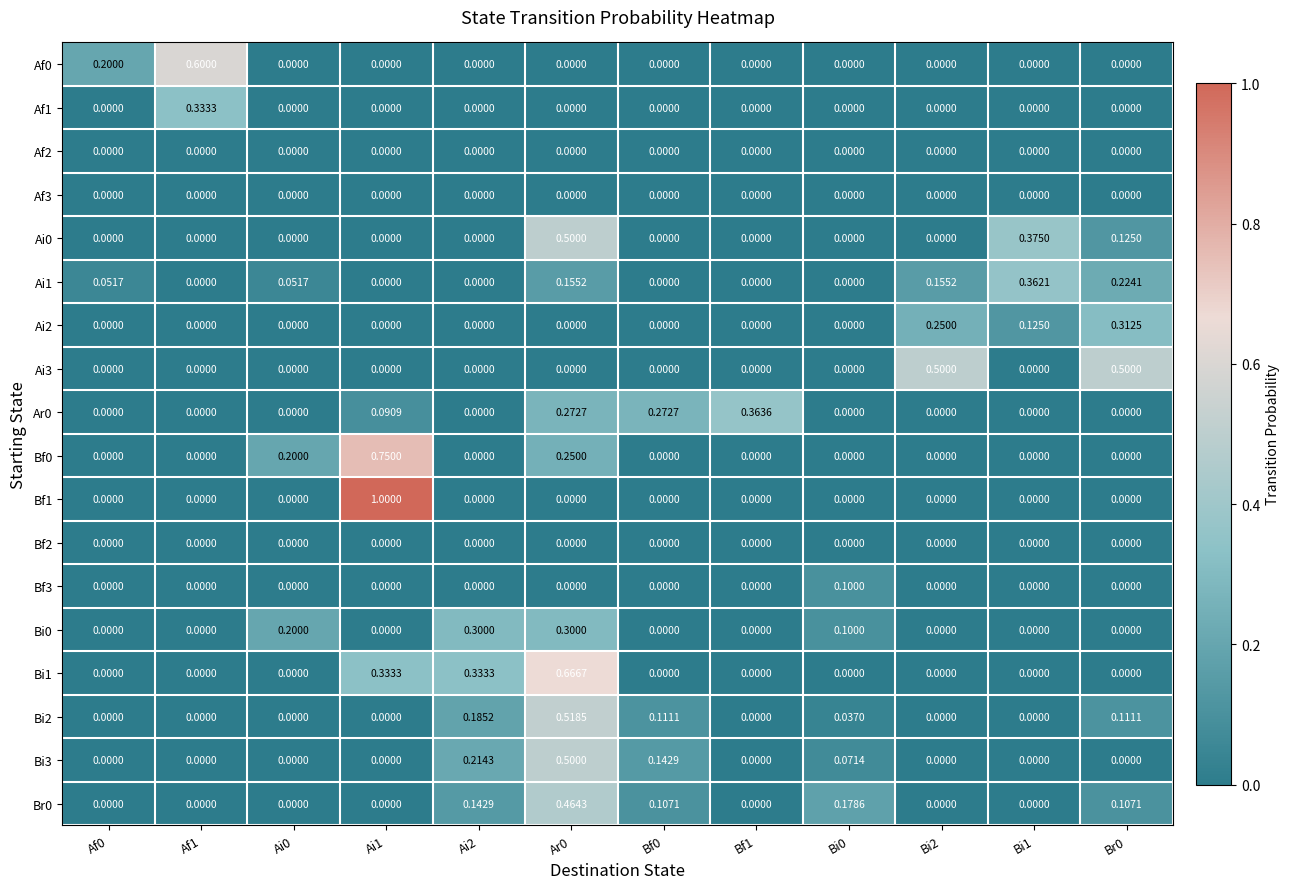

How many series are shown in this chart?

18